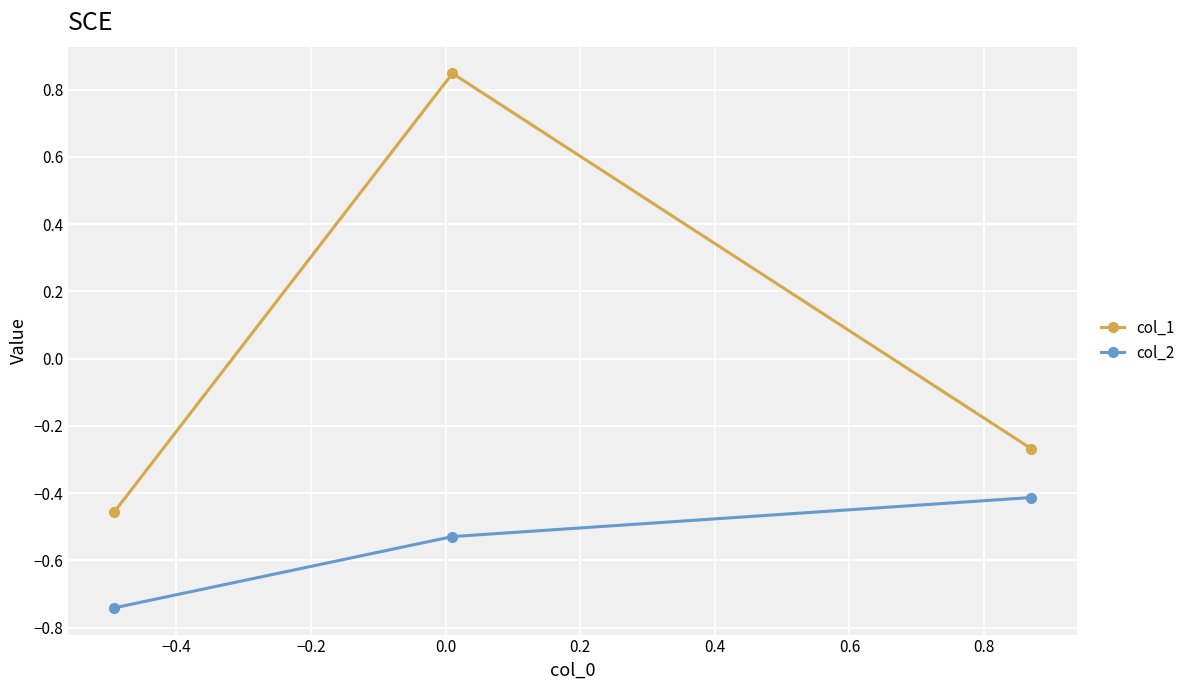

Rank the series by their average value, from lowest to highest.

col_2, col_1